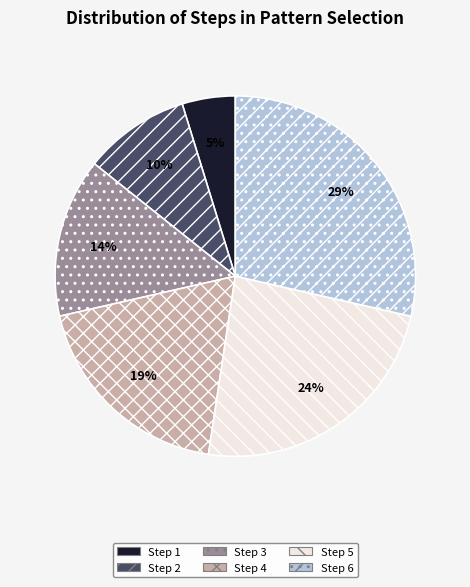

Does Step 3 represent more than half of the total?

No